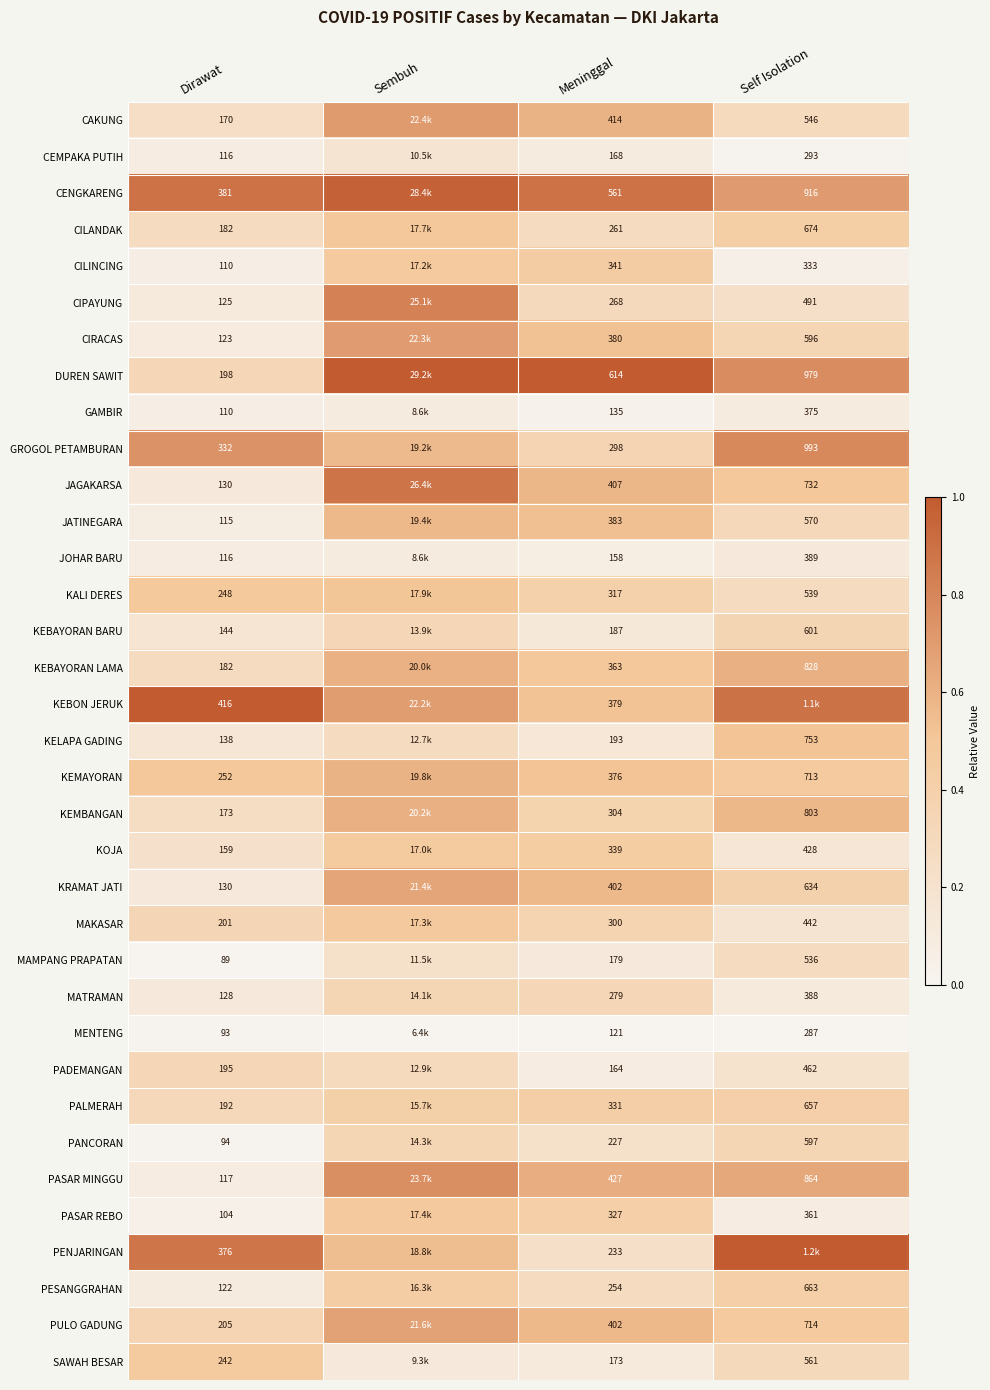

Is the value of GAMBIR at Self Isolation greater than the value of KEMAYORAN at Self Isolation?

No